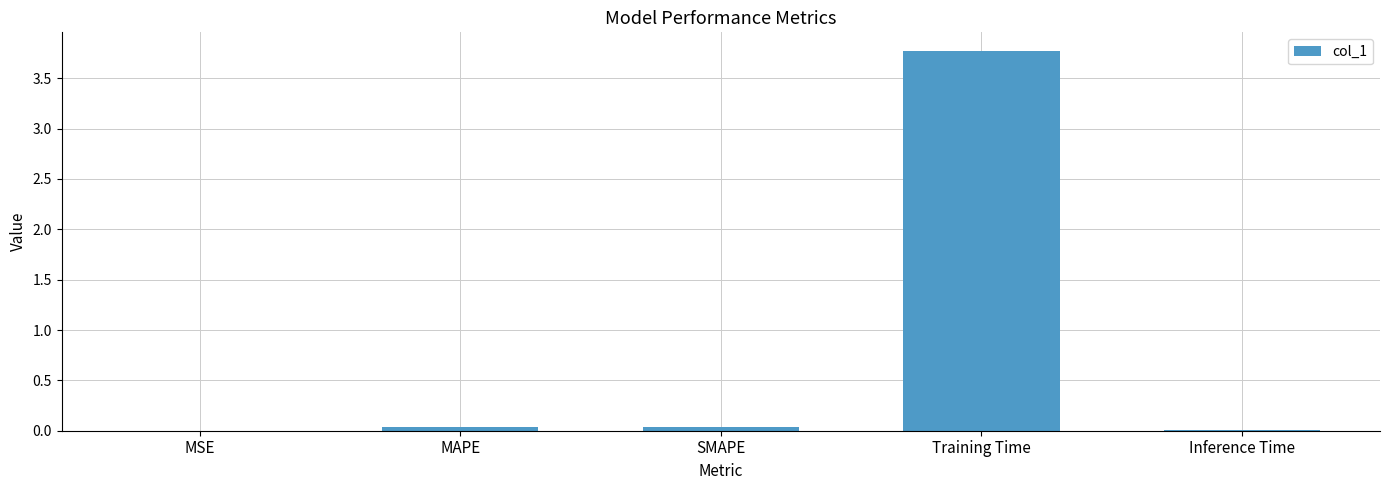

What is the maximum value shown in the chart?

3.8